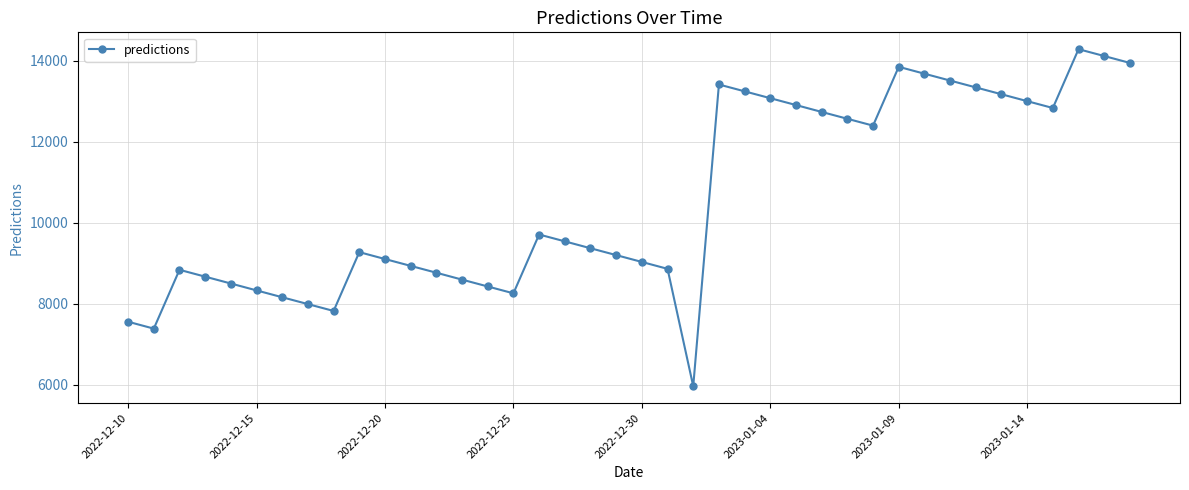

What is the maximum value shown in the chart?

14284